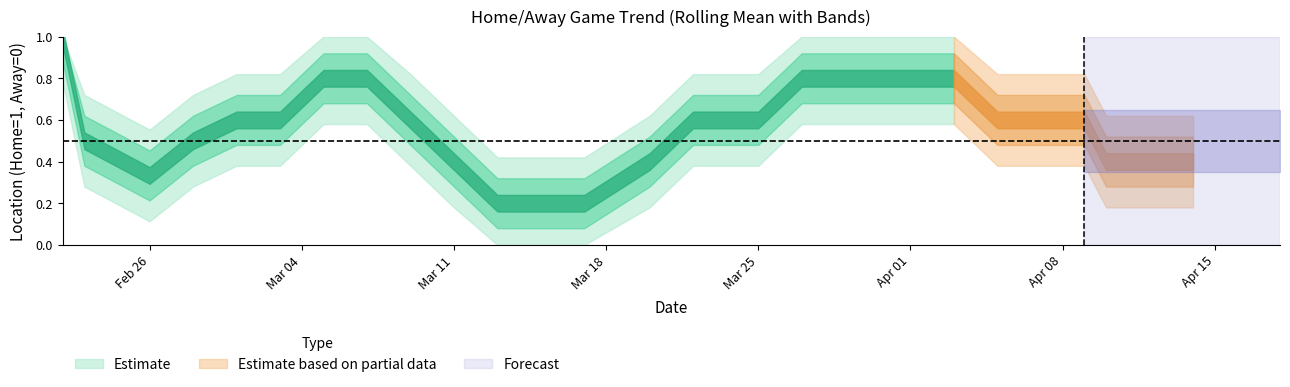

Reading left to right, what are all the values shown in this chart?

location=1	1=0	2=0	3=1	4=1	5=1	6=1	7=0	8=0	9=0	10=0	11=1	12=0	13=1	14=1	15=0	16=1	17=1	18=1	19=1	20=0	21=0	22=1	23=1	24=0	25=0	26=0